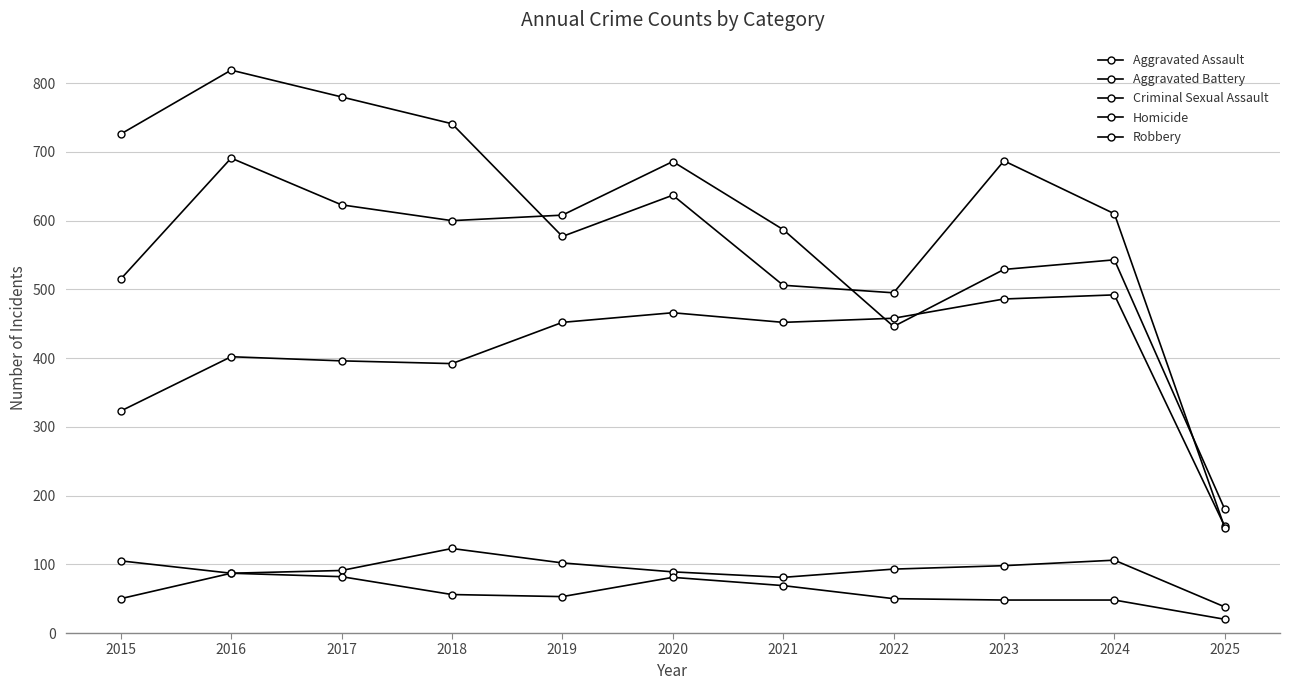

What is the value of the Aggravated Battery point at the 5th from the left?

608